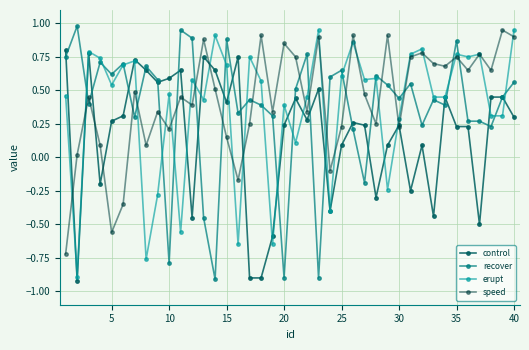

How many negative values does the erupt series have?

8